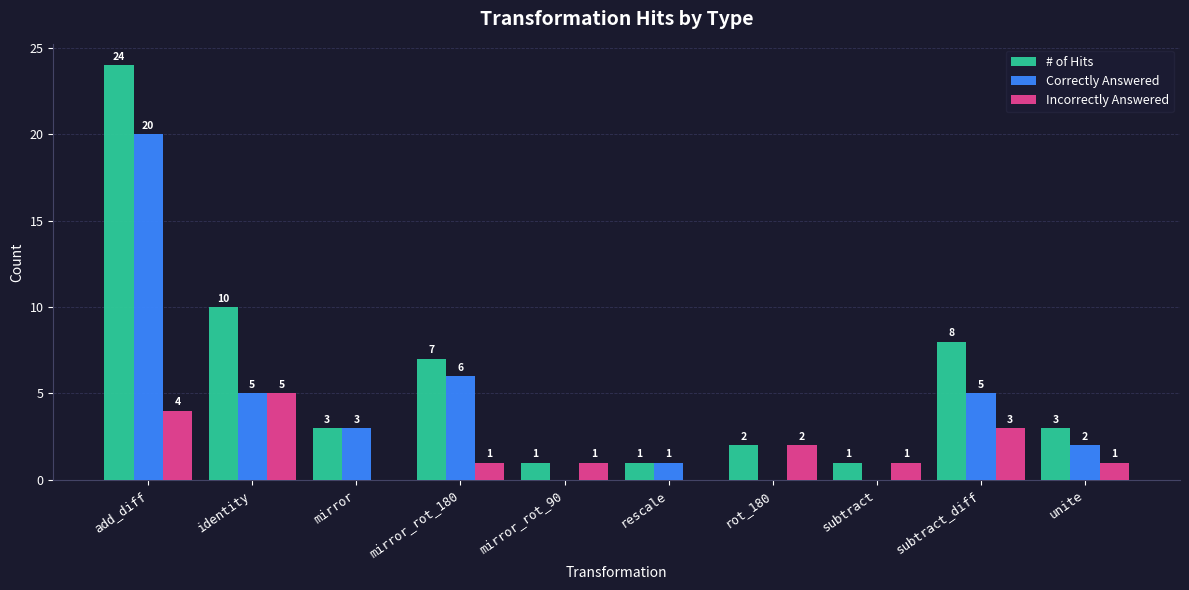

Which series has the largest total across all categories?

# of Hits